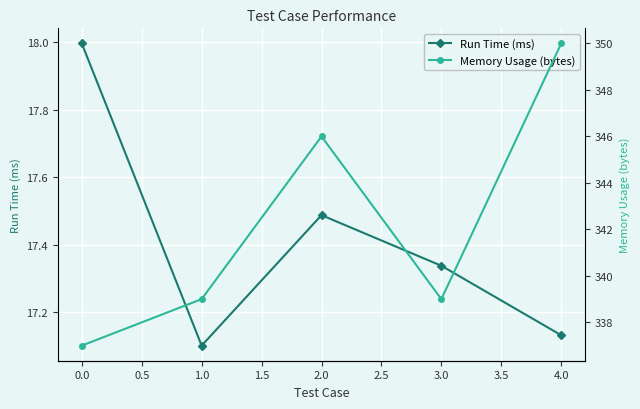

True or false: Memory Usage (bytes) and Run Time (ms) cross at least once.

False